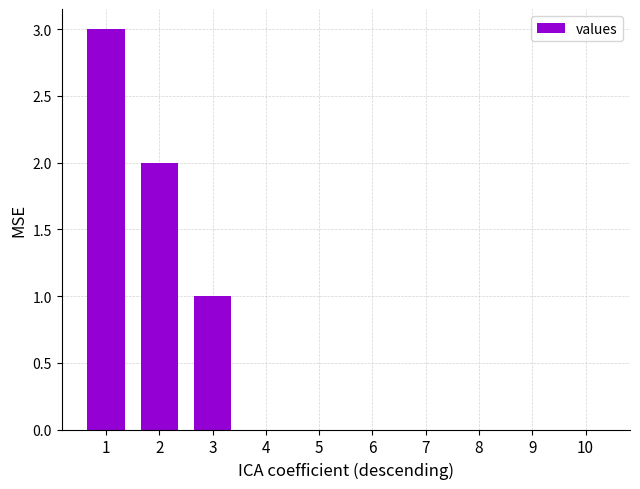

The value at 9 is 2. True or false?

False